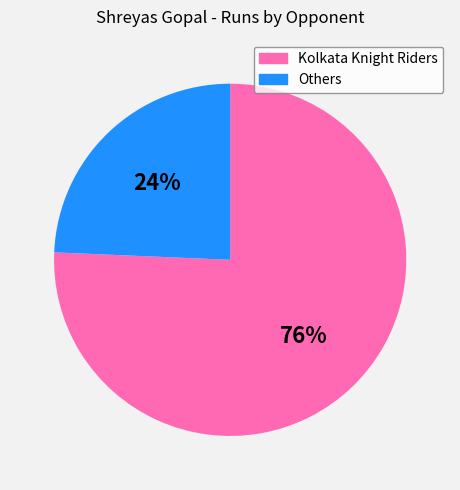

What is the majority slice?

Kolkata Knight Riders